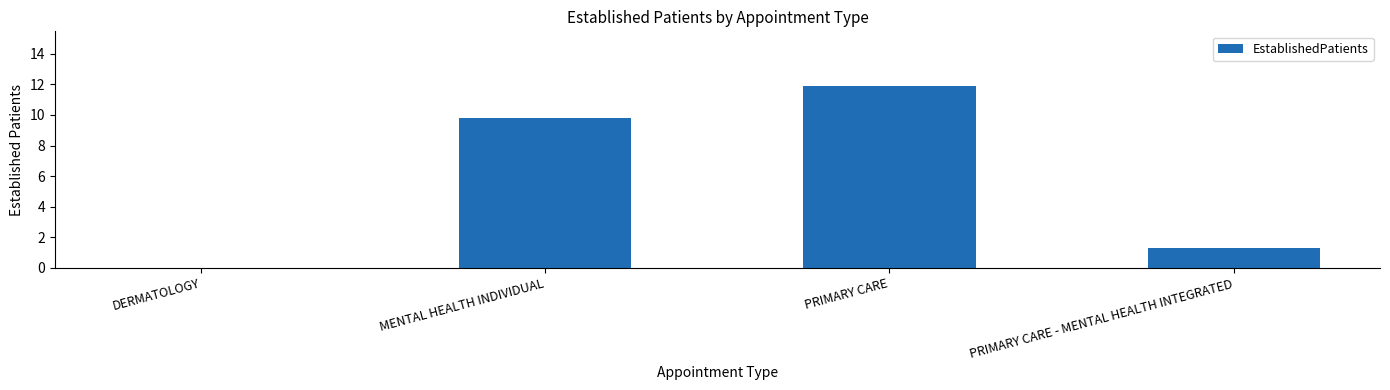

Is it true that the value at MENTAL HEALTH INDIVIDUAL is 9.8?

True